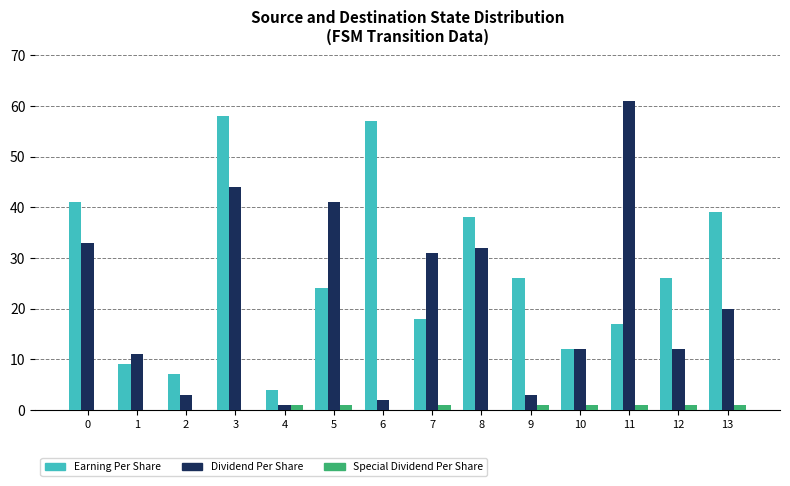

What is the maximum value shown in the chart?

61